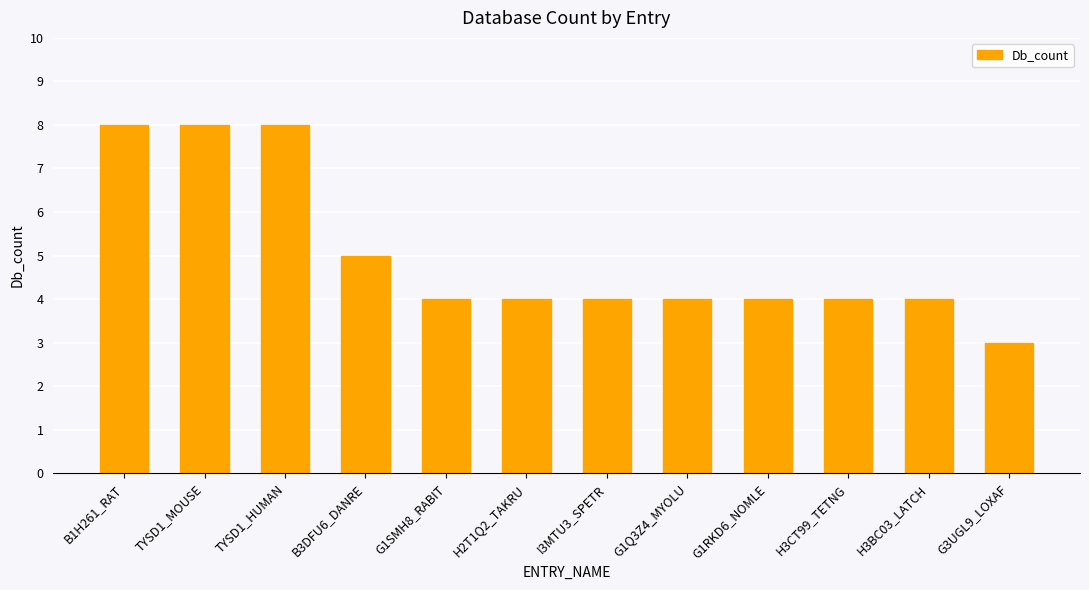

Is it true that the value at H2T1Q2_TAKRU is 4?

True